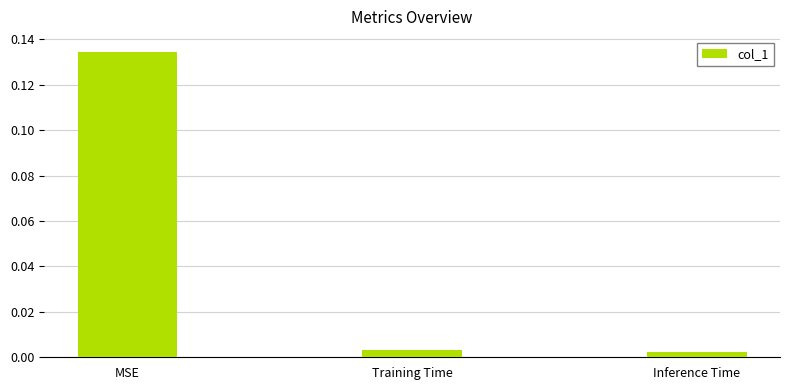

What is the label of the 1st bar from the left?

MSE